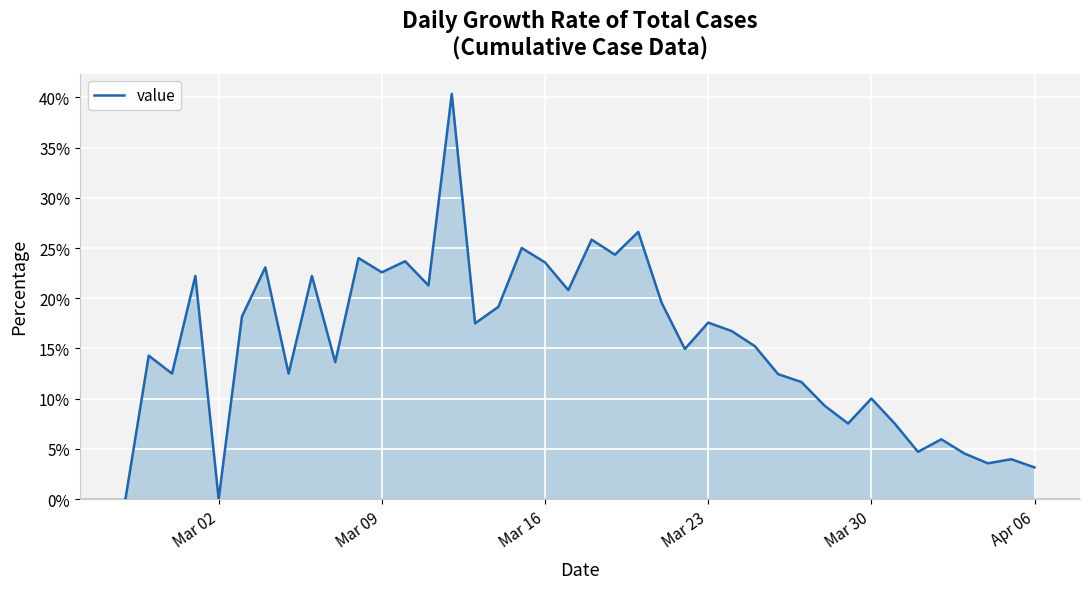

What is the difference between the maximum and minimum values?

40.4